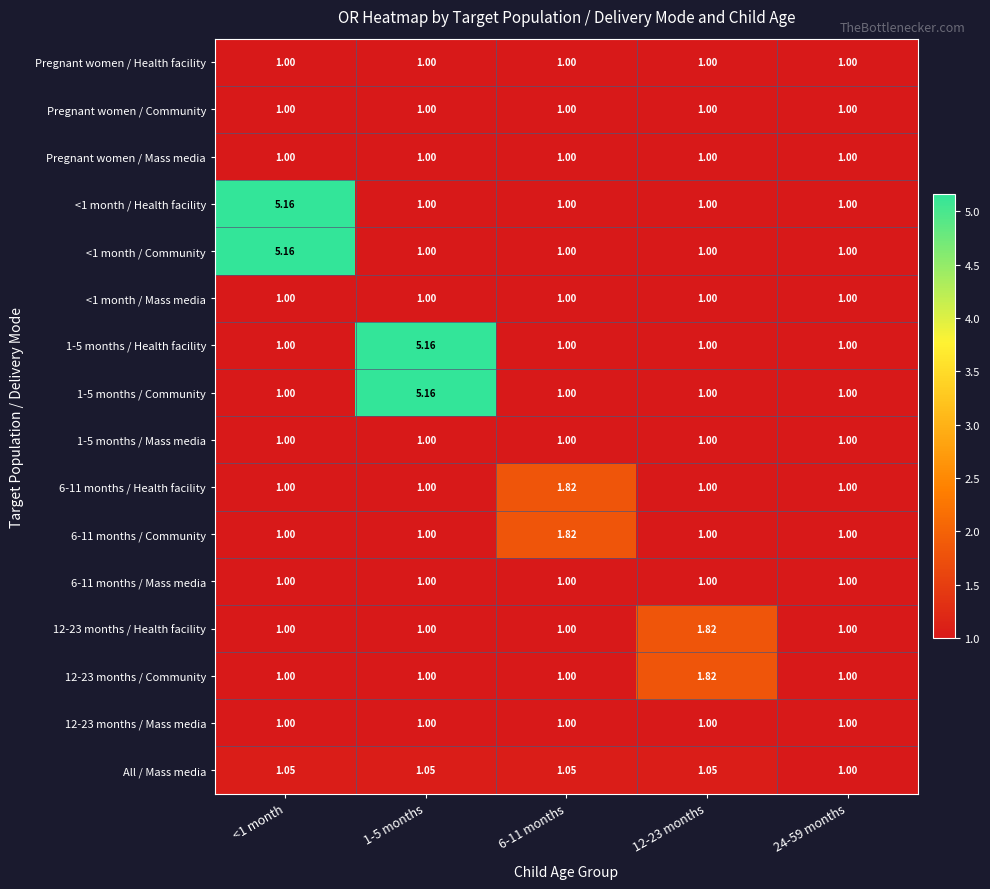

Which series changed the most between <1 month and 24-59 months?

<1 month / Health facility